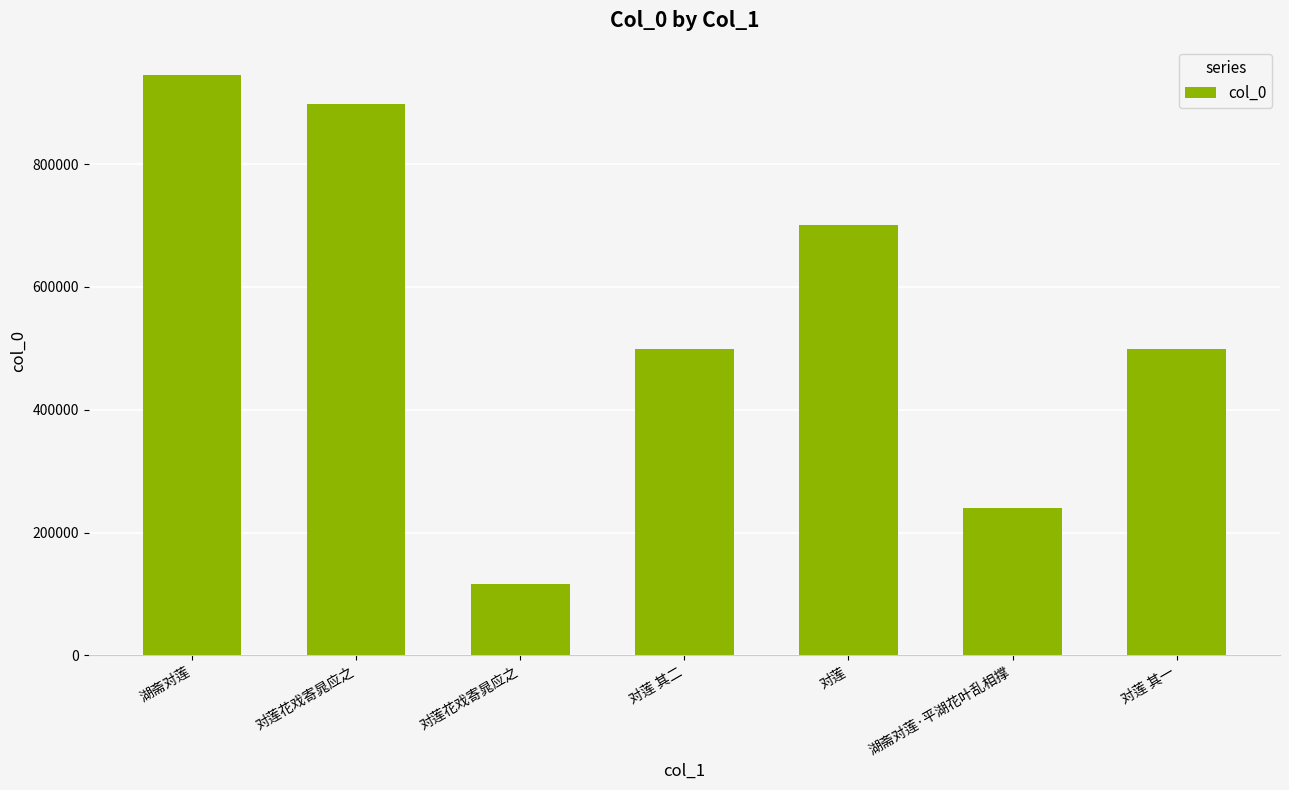

What is the ratio of the value at 对莲花戏寄晁应之 to the value at 对莲花戏寄晁应之?

7.7